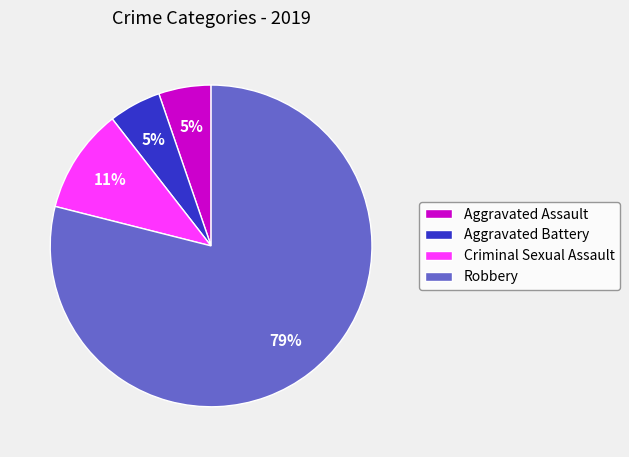

To the nearest percent, what percentage of the pie is Robbery?

79%